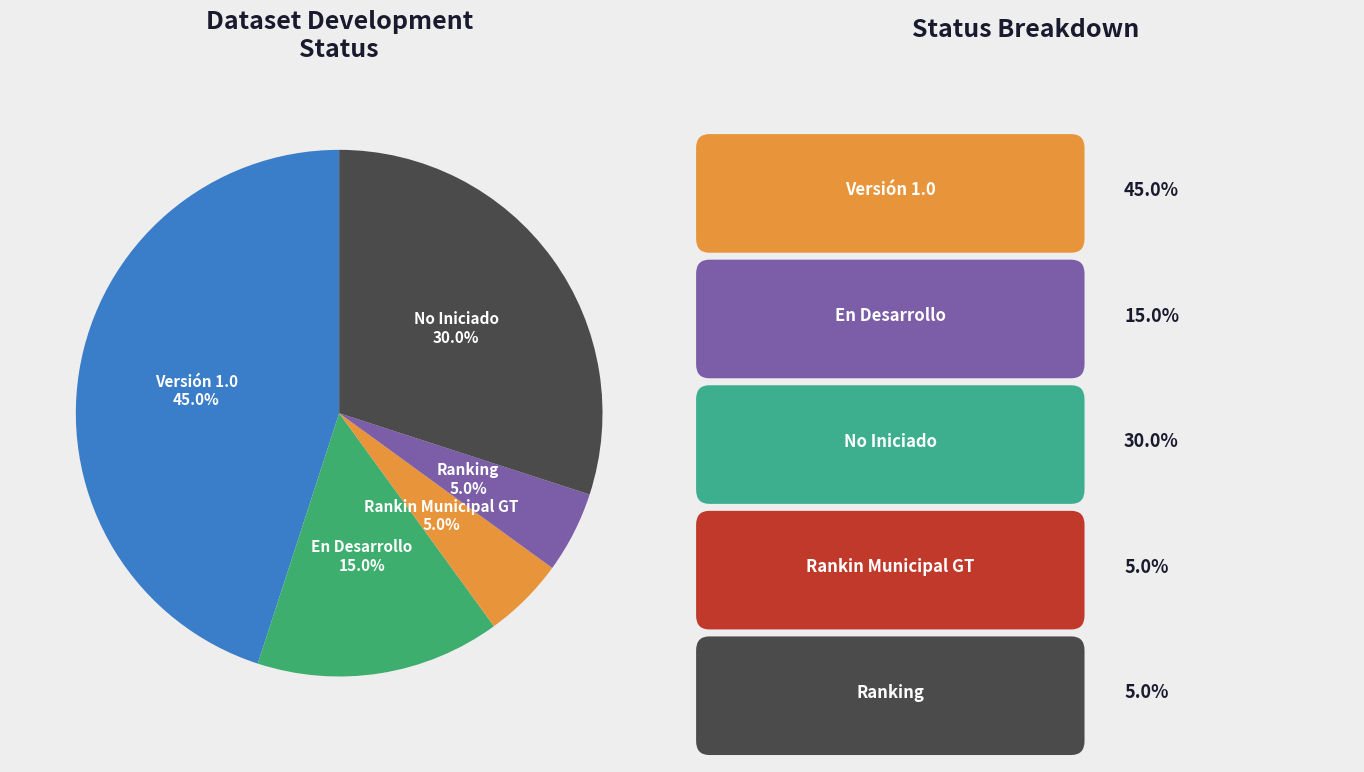

To the nearest percent, what is the difference between the largest and smallest slice percentages?

40%